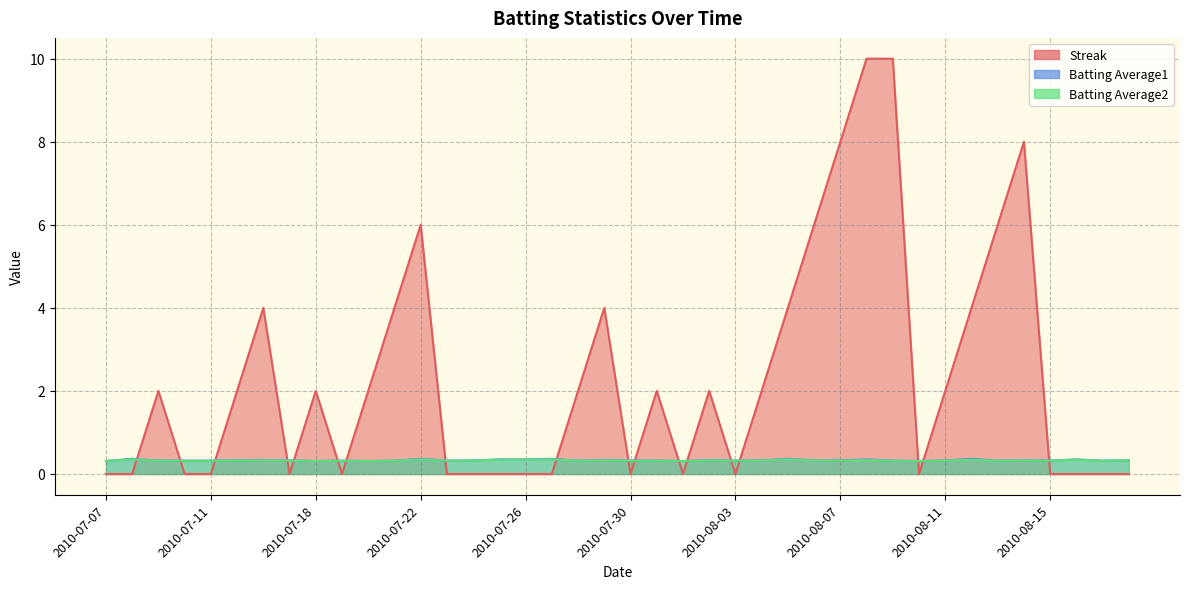

At how many categories does at least one series exceed 0?

40